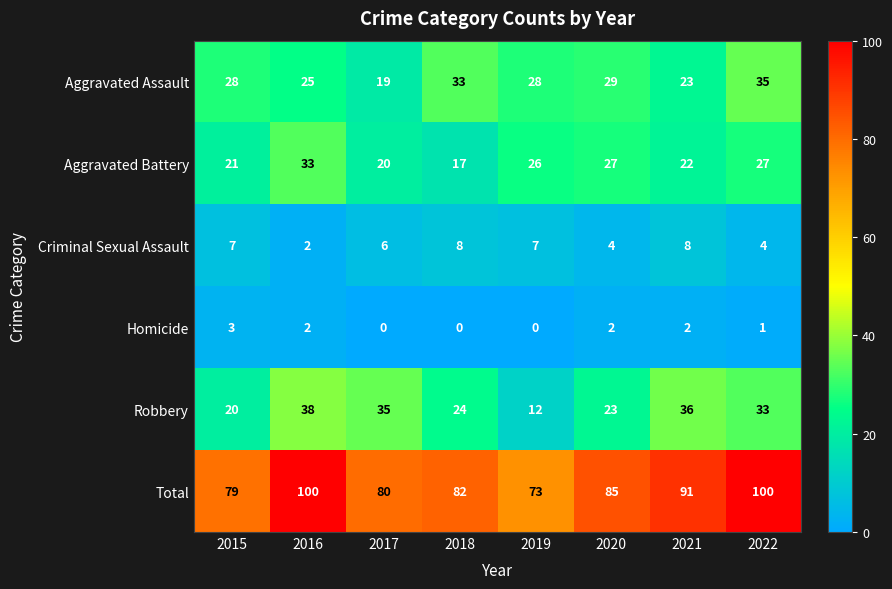

Read the Total value at 2019, to the nearest 10.

70